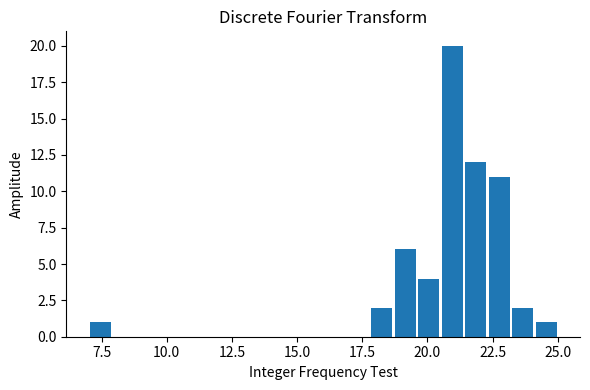

Around what value on the x-axis is the tallest bar? Give the approximate position of its centre, as read against the axis.

21.0